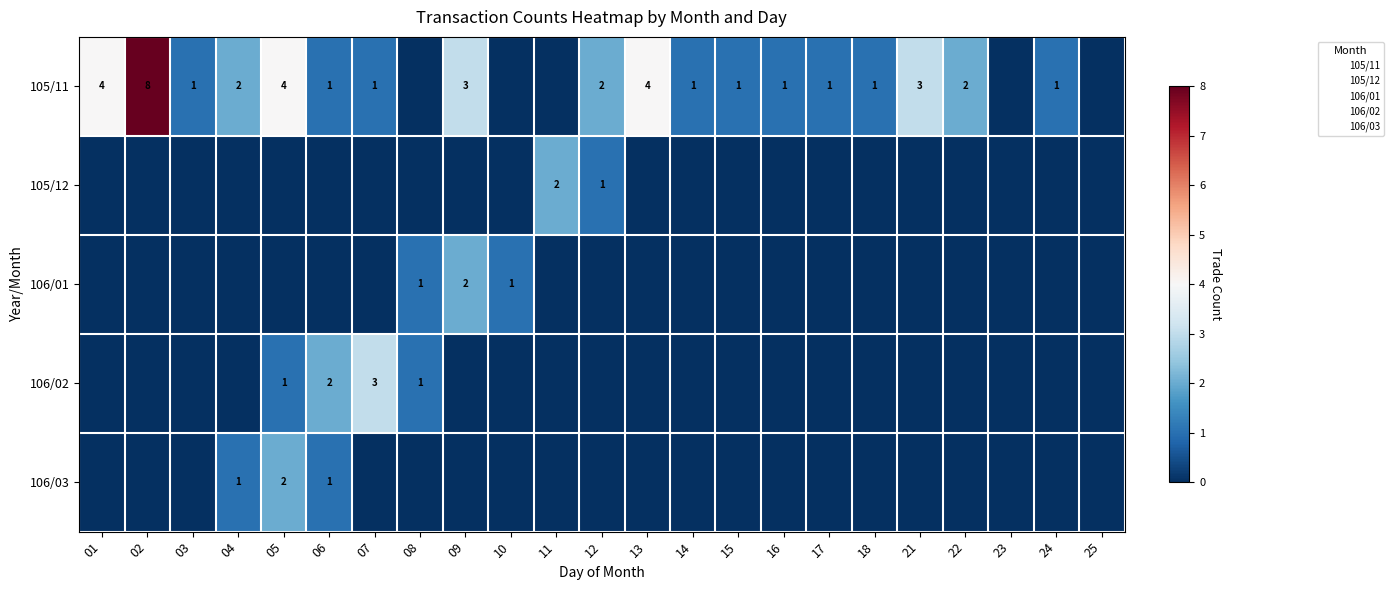

How many positive values does the 106/03 series have?

3